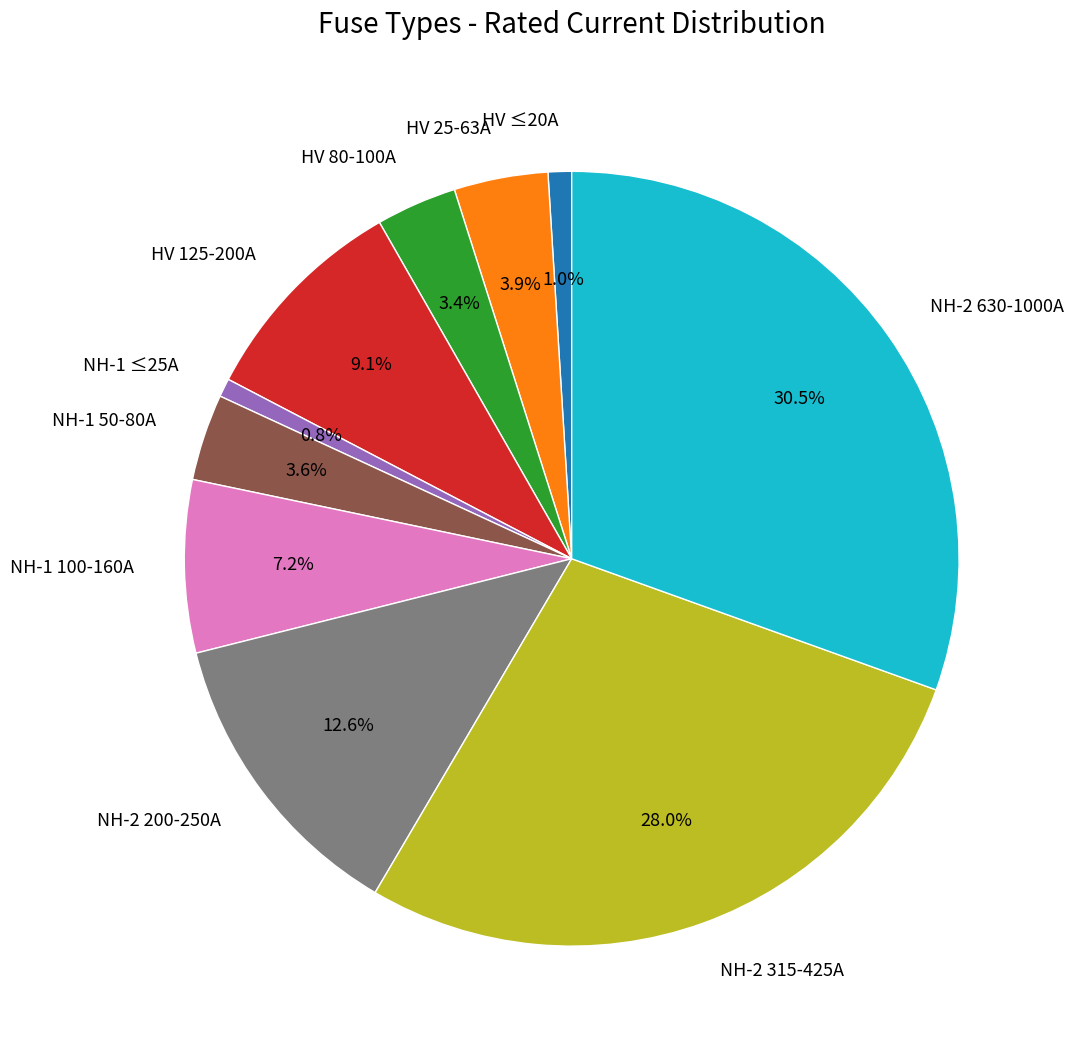

Does any single category account for the majority?

No